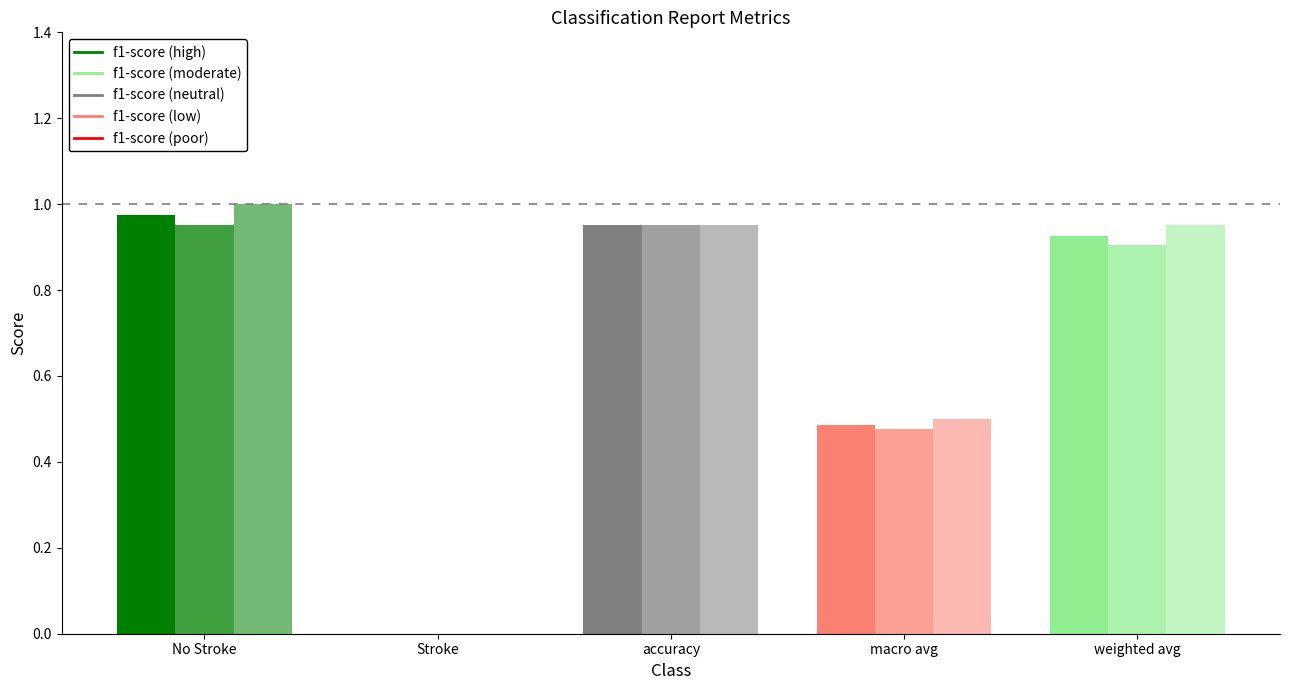

At which label does precision reach its minimum?

Stroke